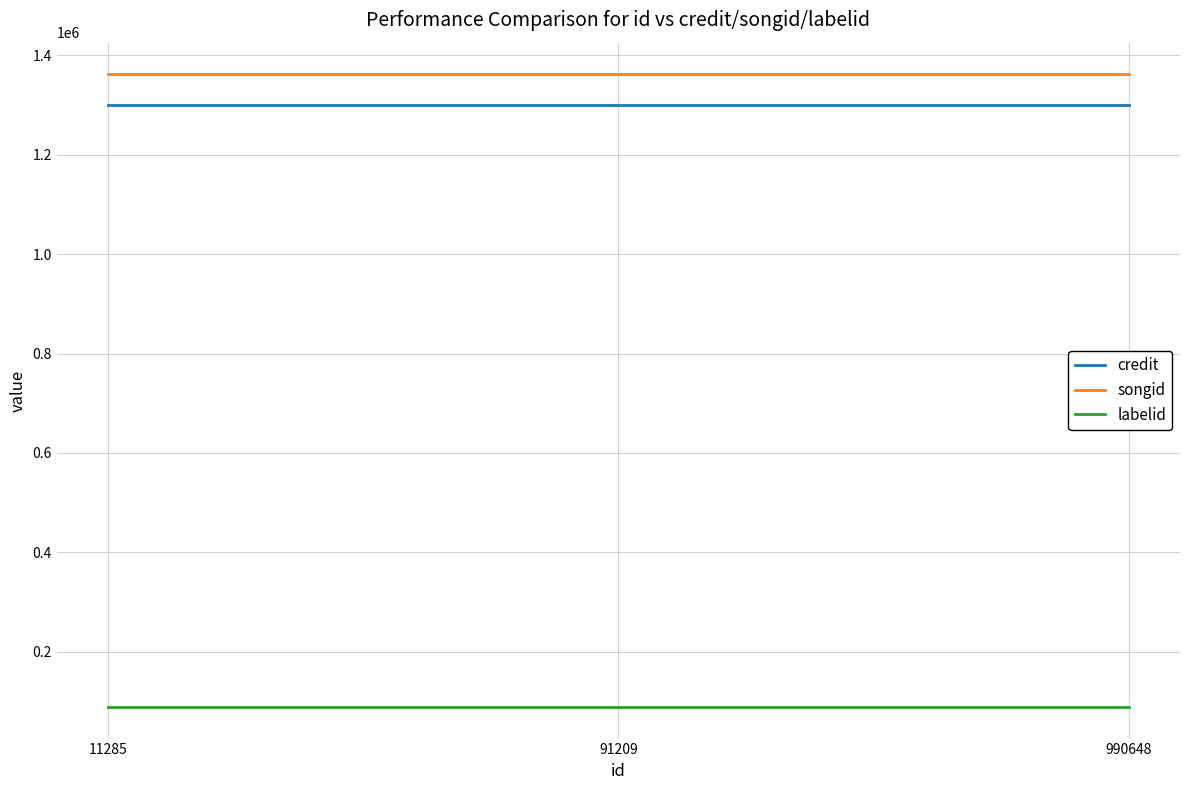

What is the difference between the highest and lowest values at 990648?

1272099